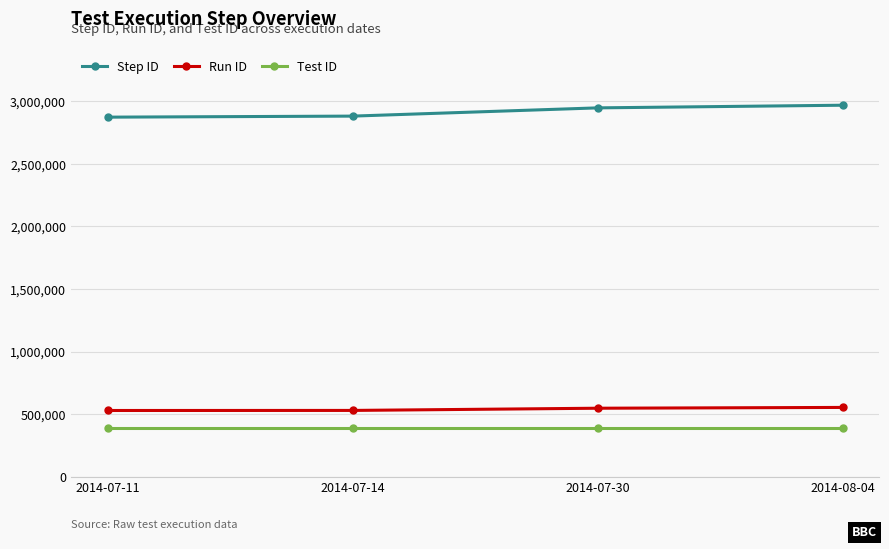

What is the greatest value displayed?

2969226